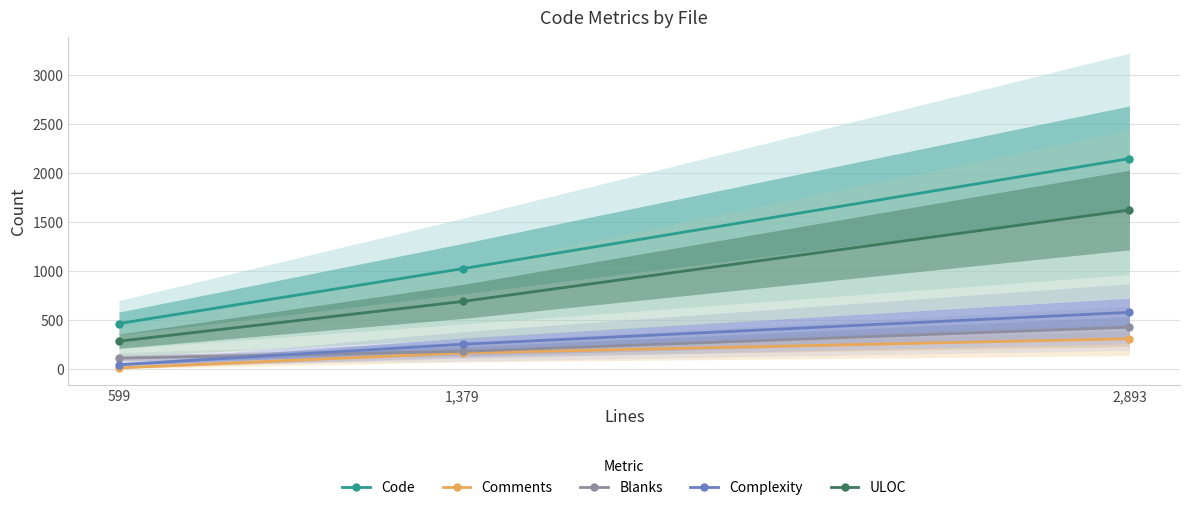

True or false: Code has a value of 468 at 599.

True